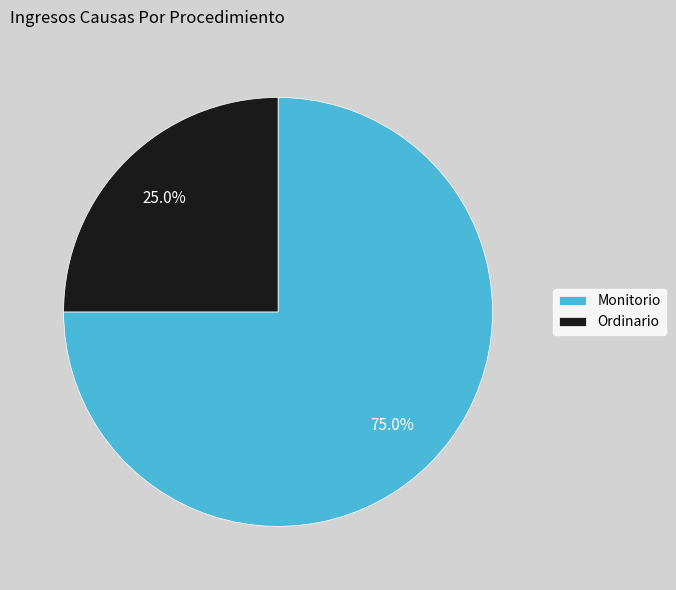

True or false: Monitorio accounts for 75% of the total.

True